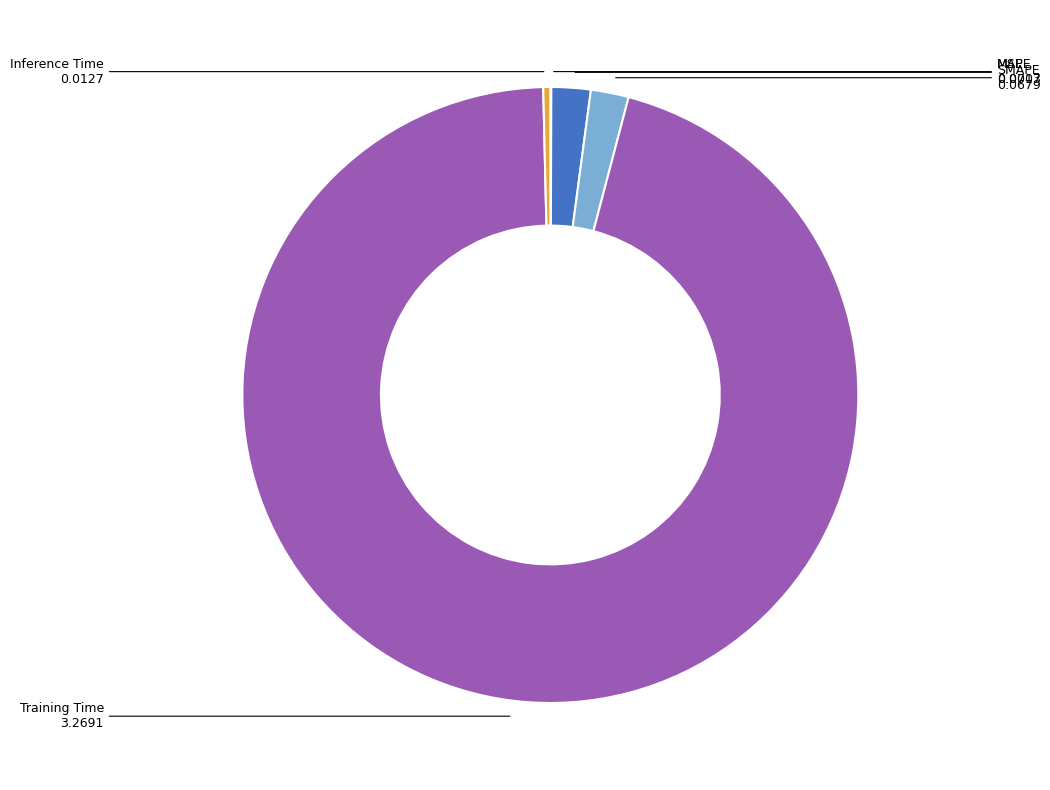

Is there a majority slice in this chart?

Yes